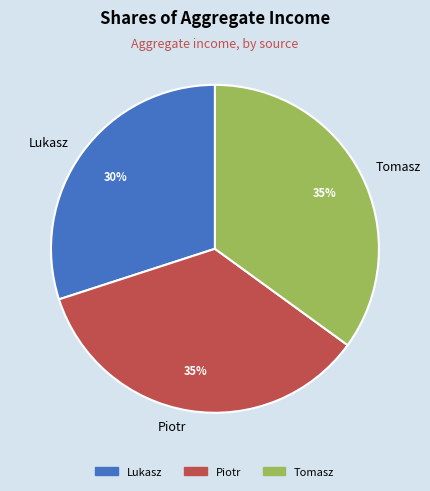

Does any single category account for the majority?

No